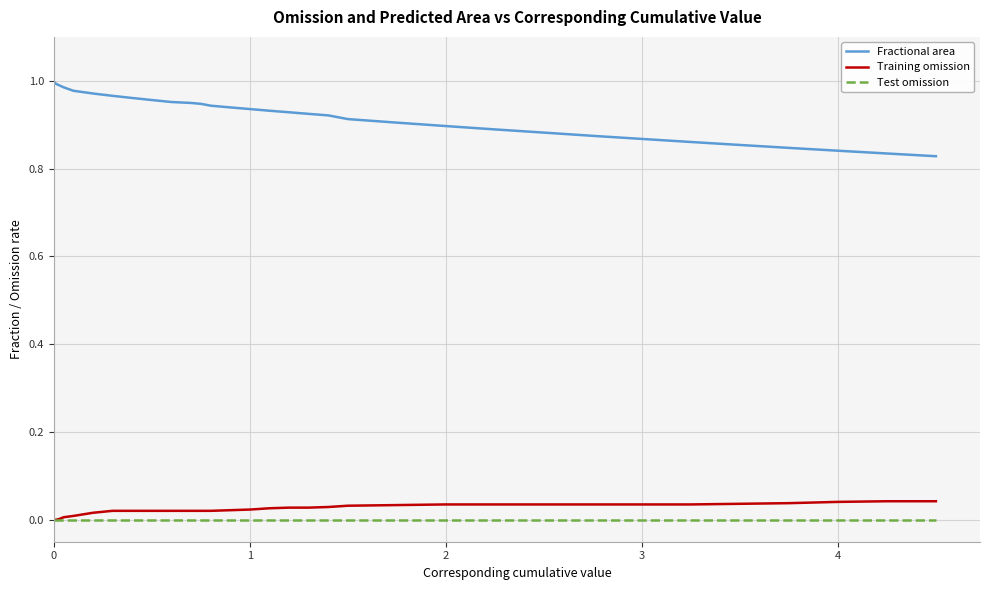

Which series has the largest range (max minus min)?

Fractional area